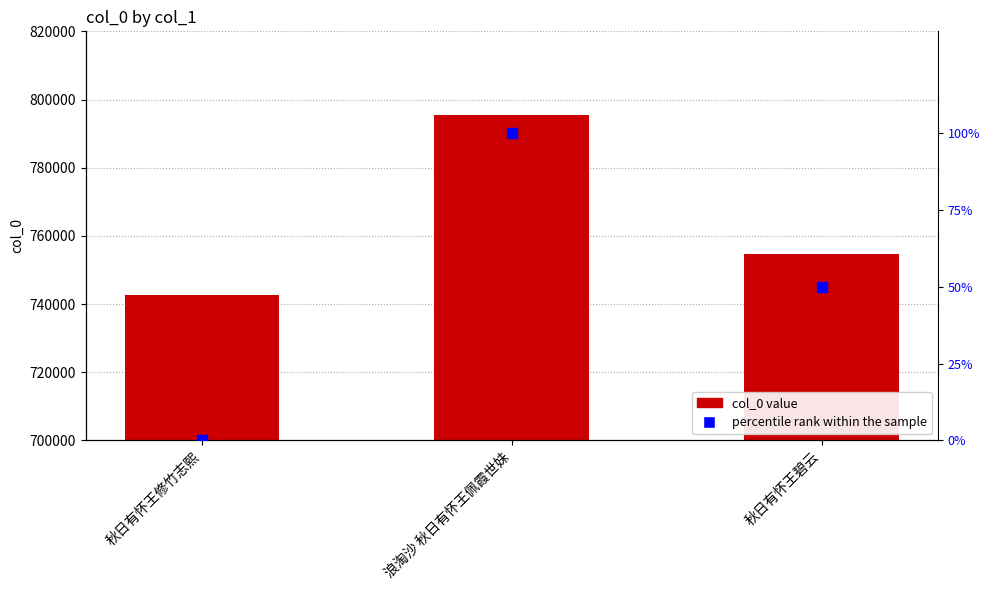

Which series has the largest Y range (max minus min)?

col_0